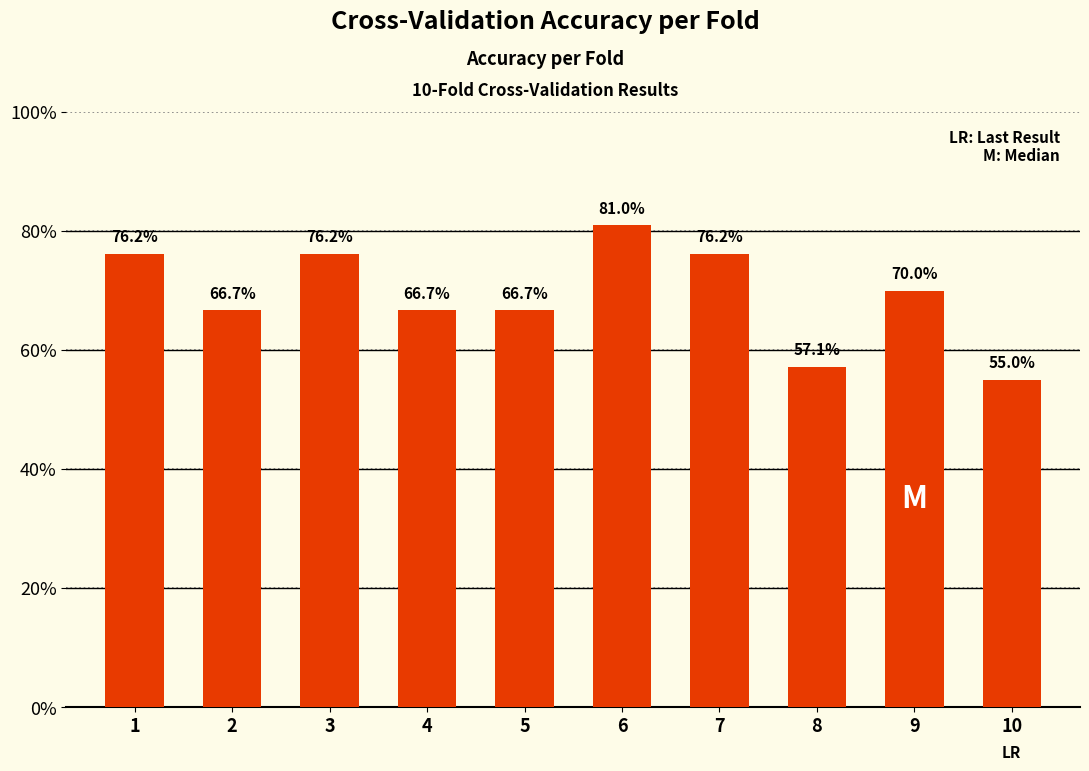

Does the chart contain any negative values?

No